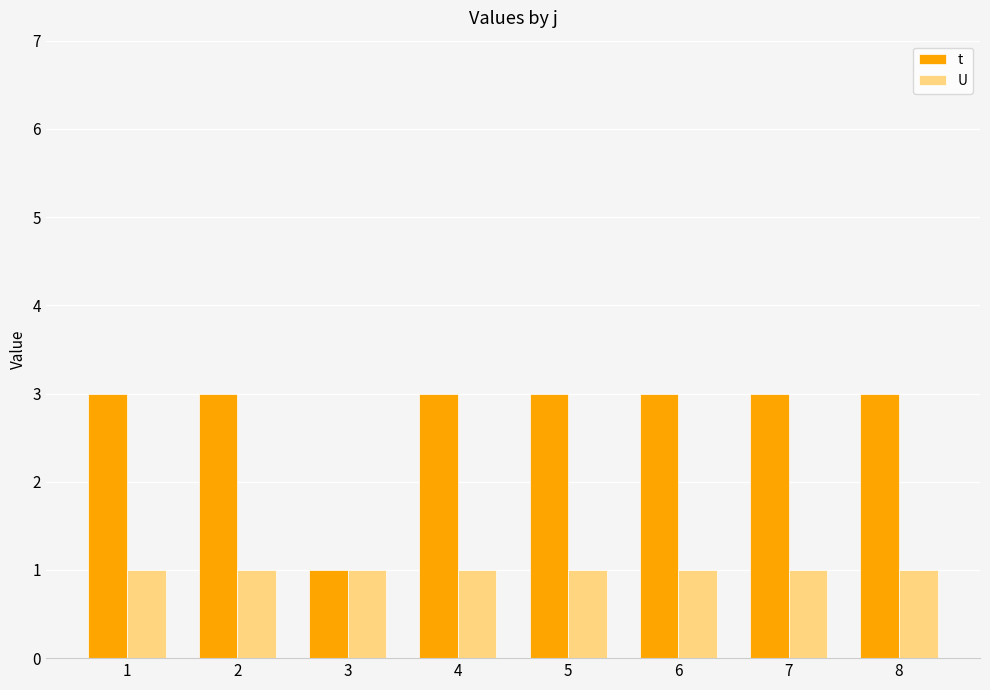

Does the chart contain any negative values?

No